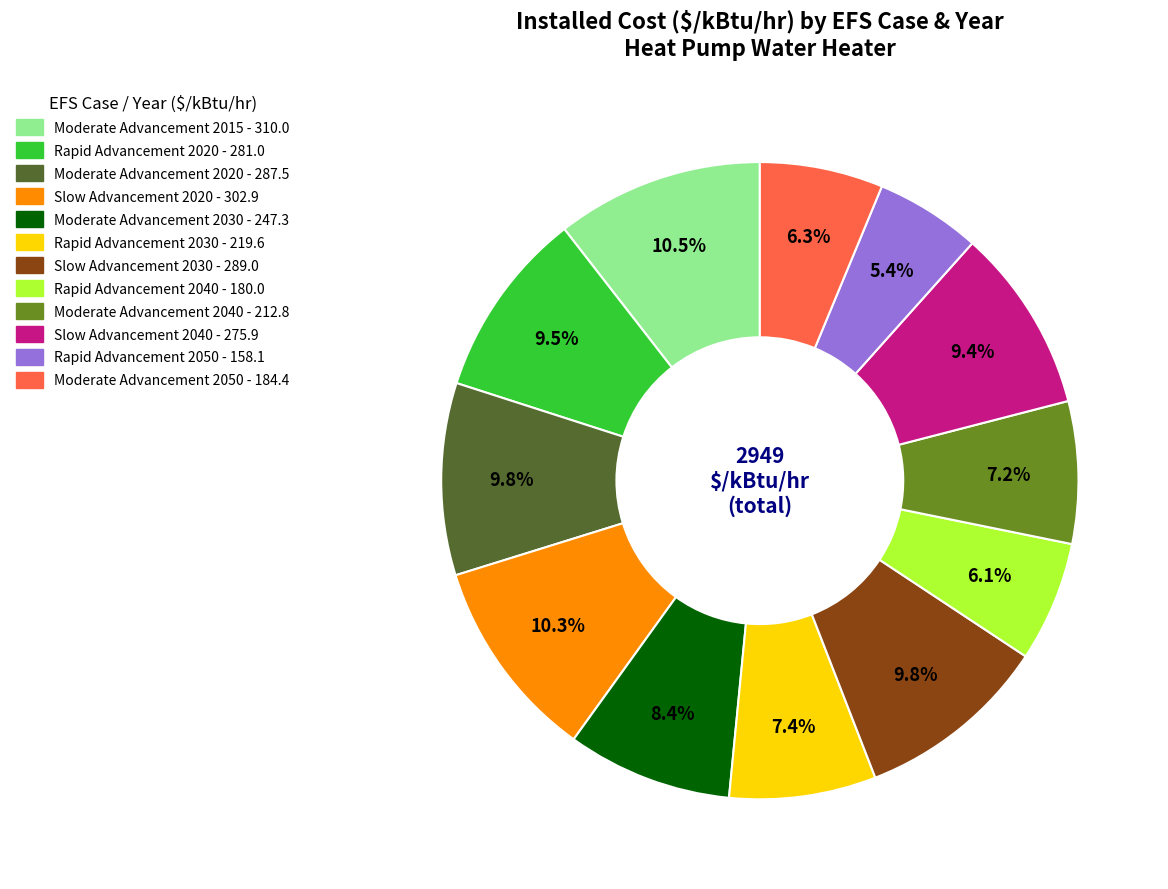

To the nearest percent, what is the combined percentage of Moderate Advancement 2050 and Moderate Advancement 2030?

15%